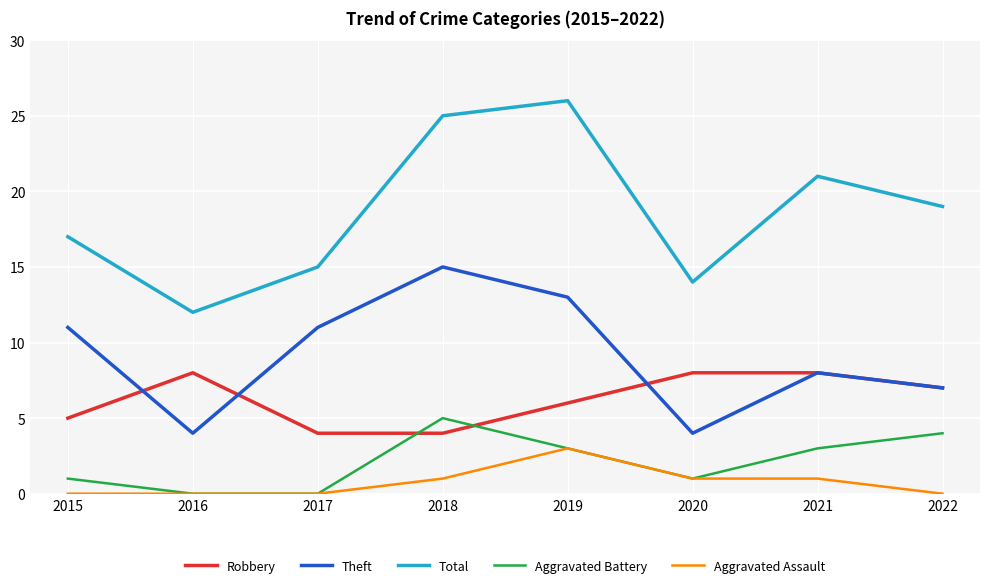

What is the difference between the highest and lowest values at 2018?

24